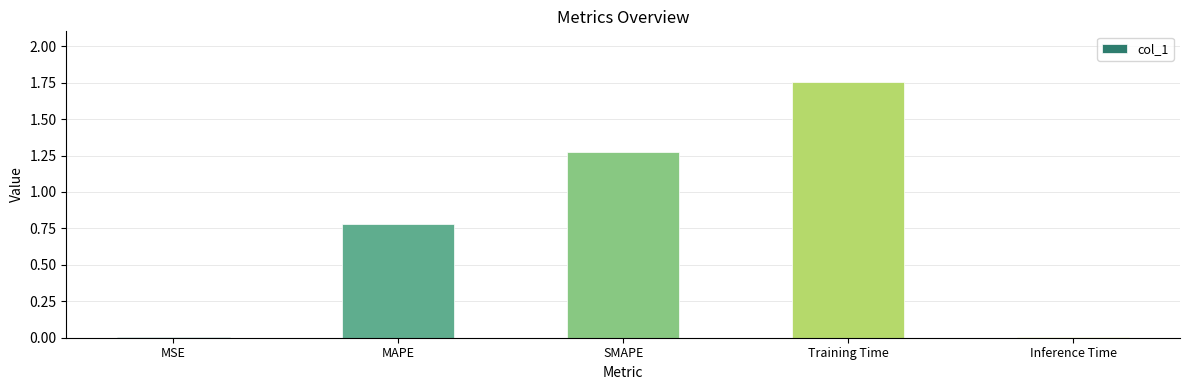

Is it true that the value at MAPE is 0.3?

False